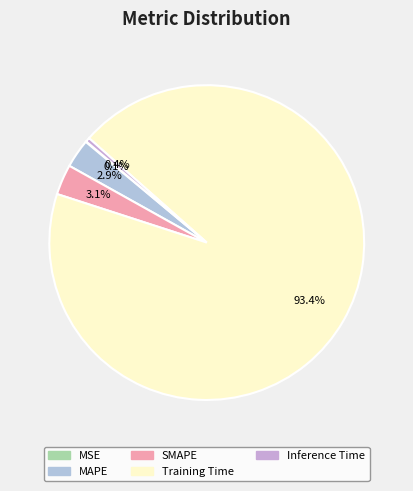

To the nearest percent, what is the average slice percentage?

20%